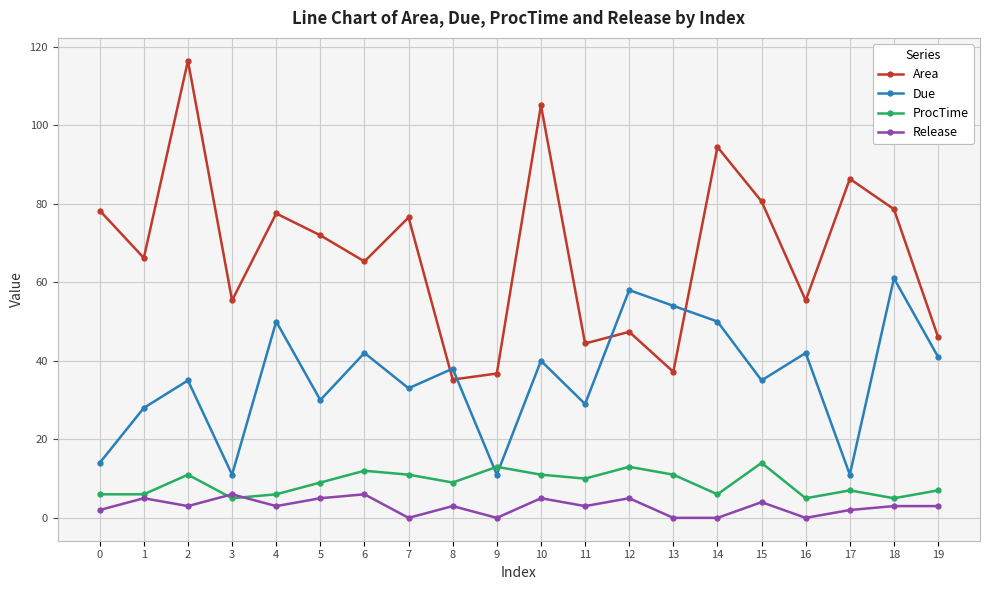

How many interior local peaks does the Due series have?

8